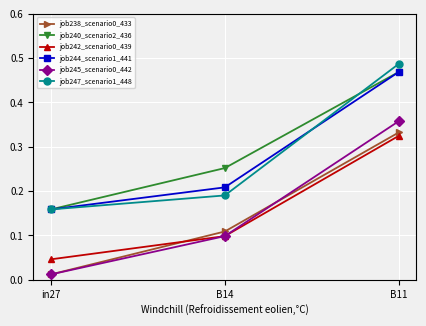

At how many categories does at least one series exceed 0?

3